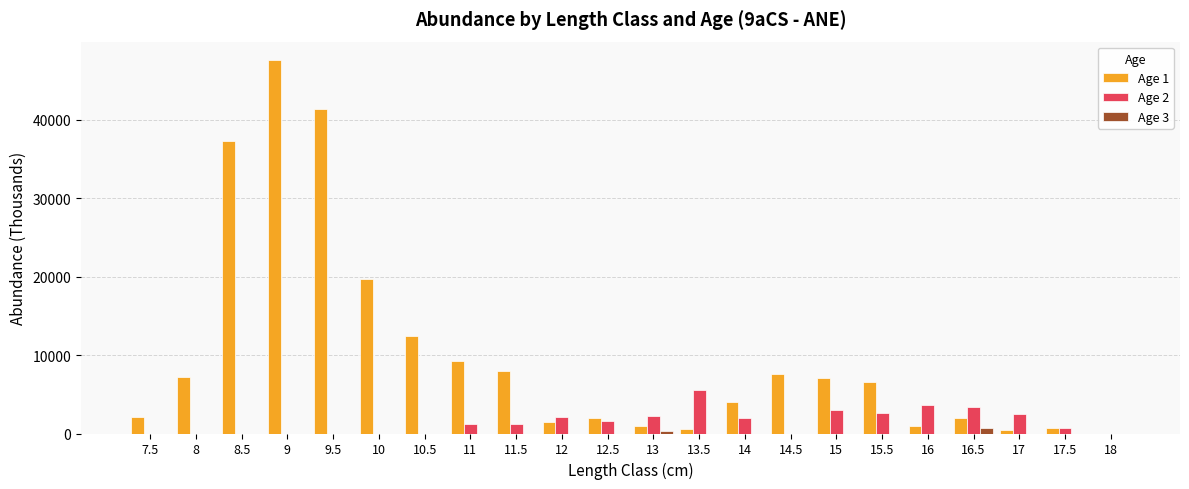

What are all the series names shown in the legend?

Age 1, Age 2, Age 3